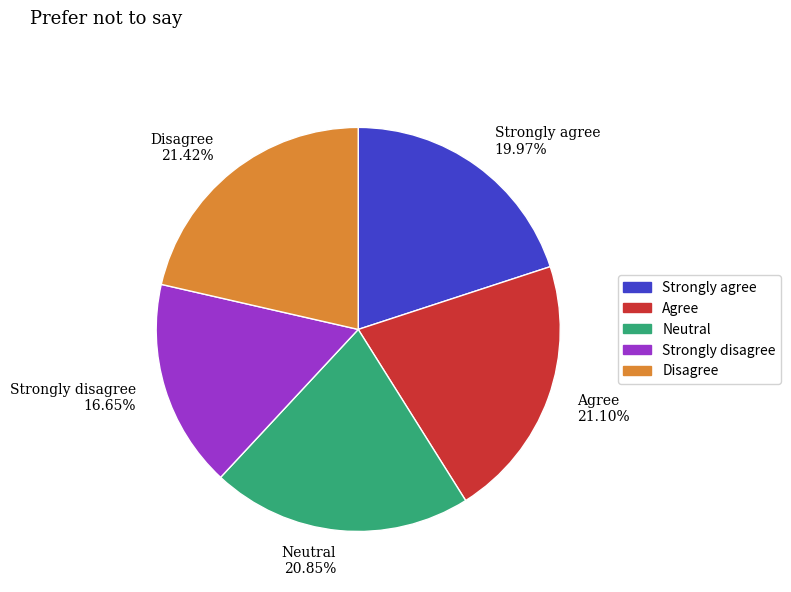

Which slice is the smallest?

Strongly disagree 16.65%